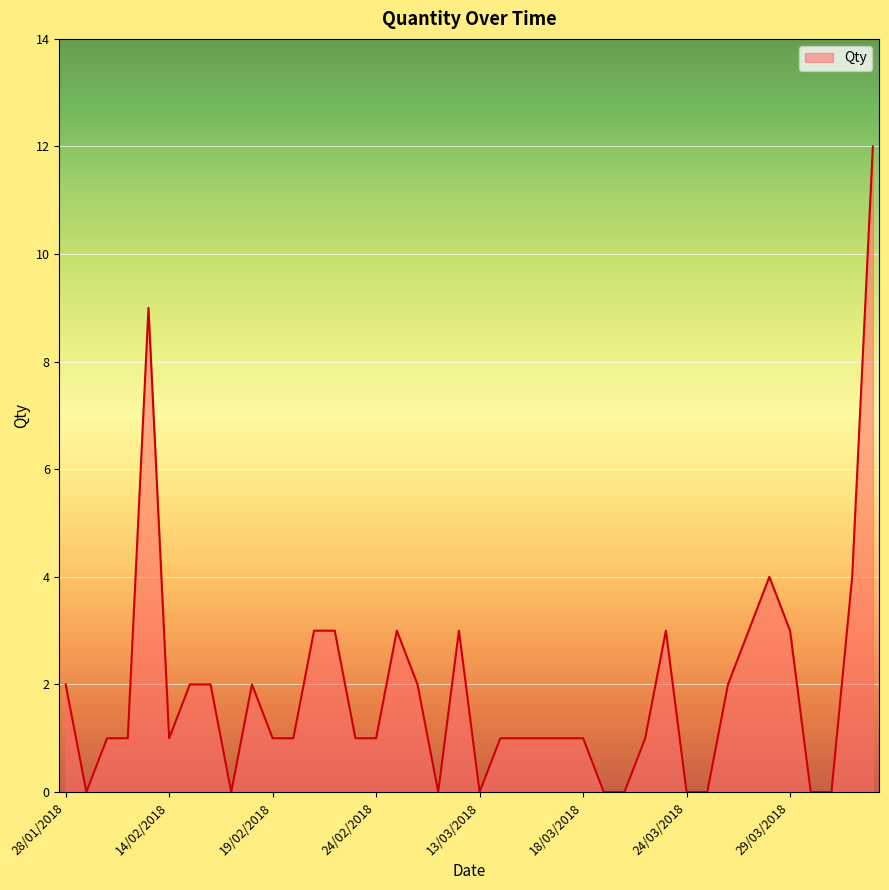

What is the difference between the maximum and minimum values?

12